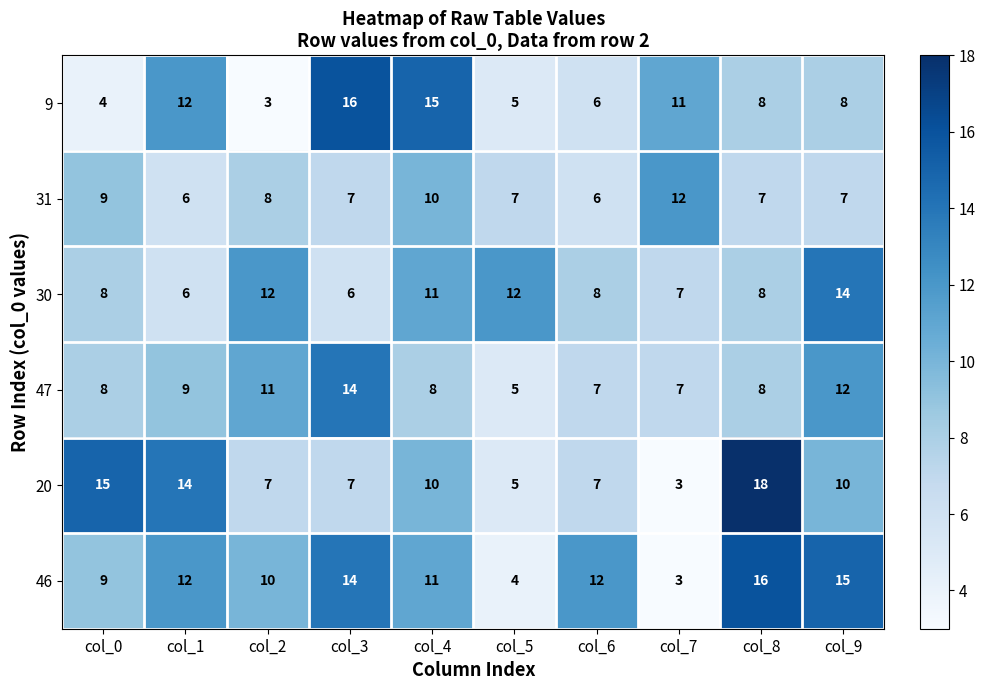

What is the minimum value for 47?

5